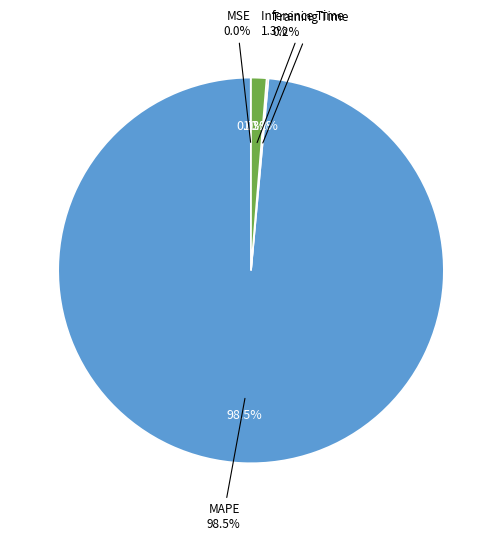

True or false: Inference Time accounts for 1% of the total.

True